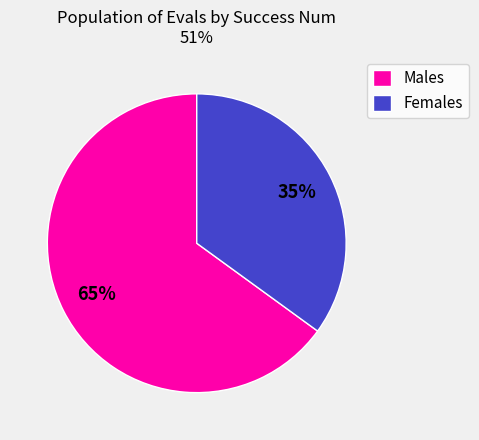

Combined, do Males and Females account for over 50%?

Yes